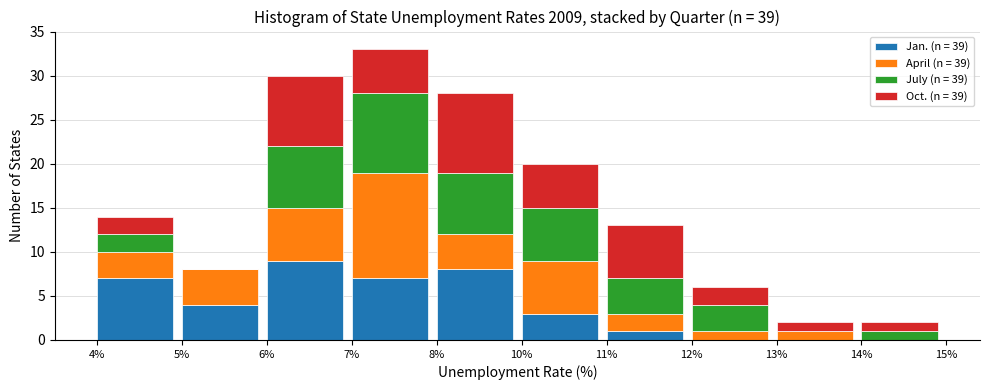

At which label does Jan. (n = 39) reach its peak?

6%